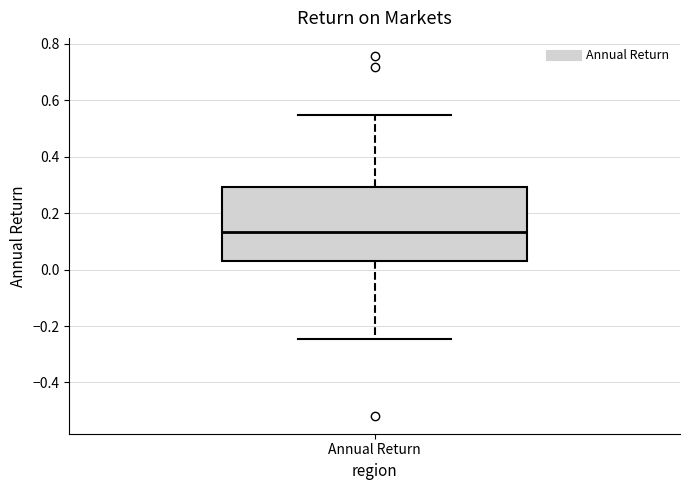

Read this box plot against the y-axis: the position of the median line, the range covered by the box, and the ends of both whiskers. The values are not printed on the chart, so give them approximately, as read against the axis.

median 0.14, box 0.04 to 0.30, whiskers -0.24 to 0.54